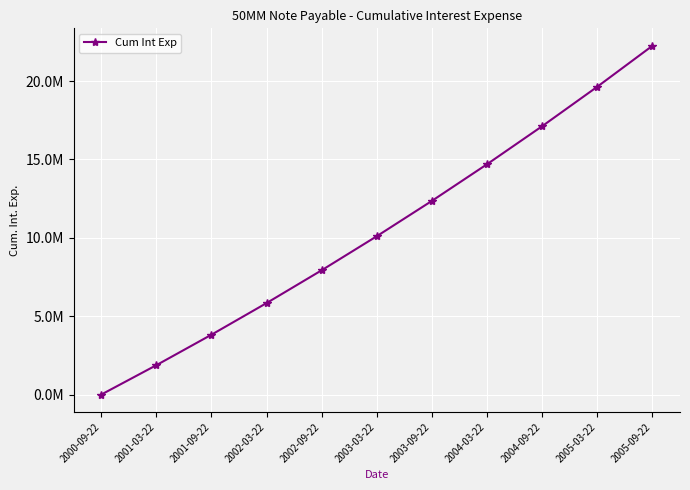

What is the change in value from 2002-09-22 to 2003-03-22?

+2172469.5